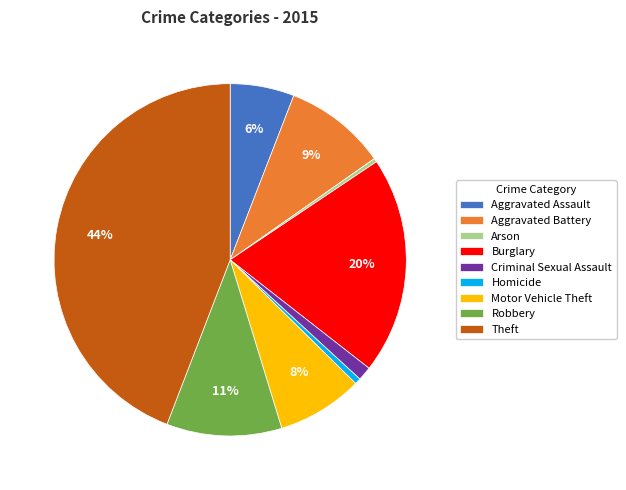

The Theft slice represents 44% of the pie. True or false?

True